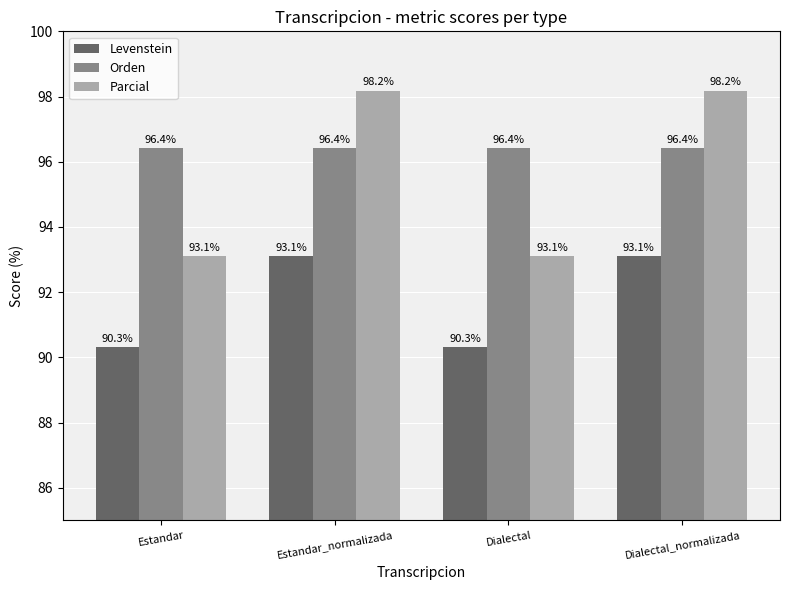

The Levenstein series shows 29.6 at Dialectal. True or false?

False